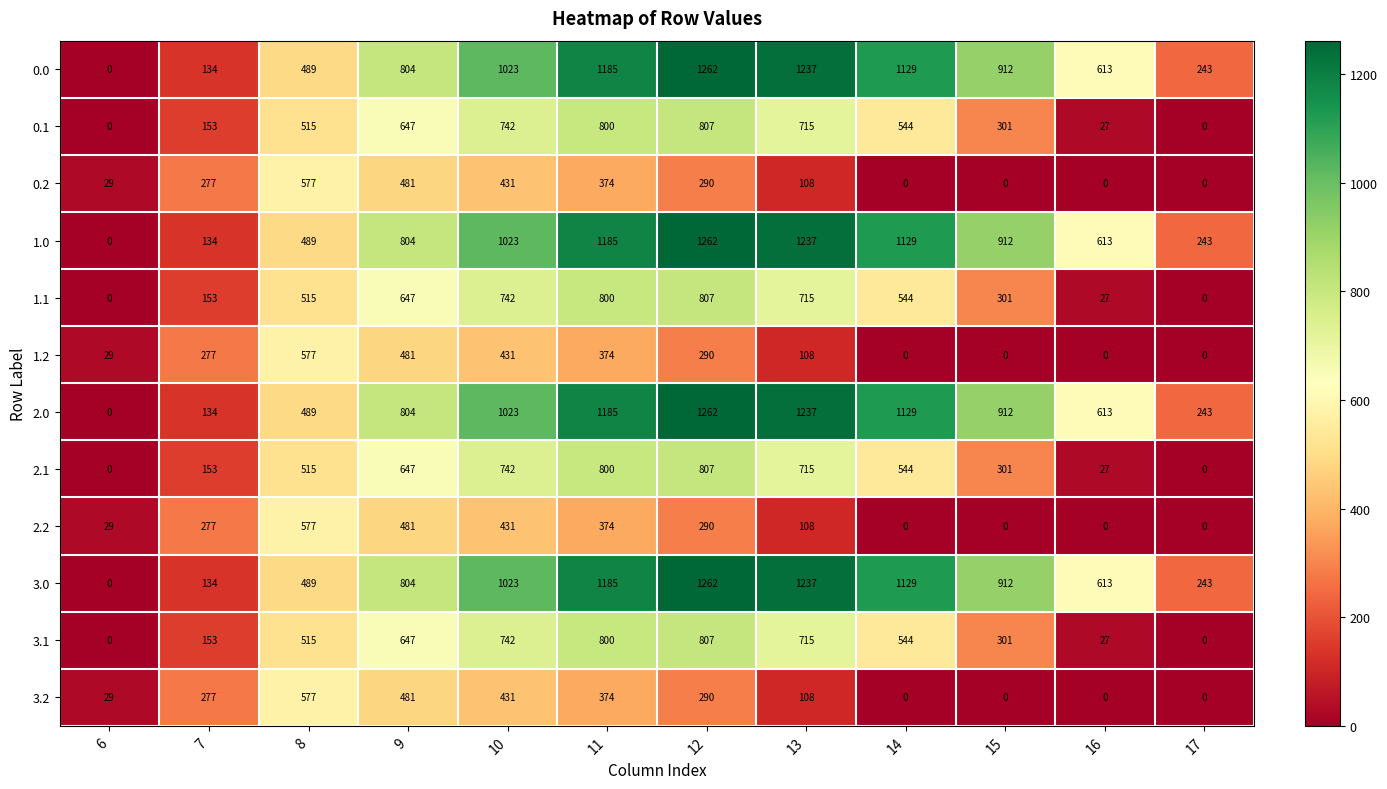

What is the sum of all 3.0 values?

9031